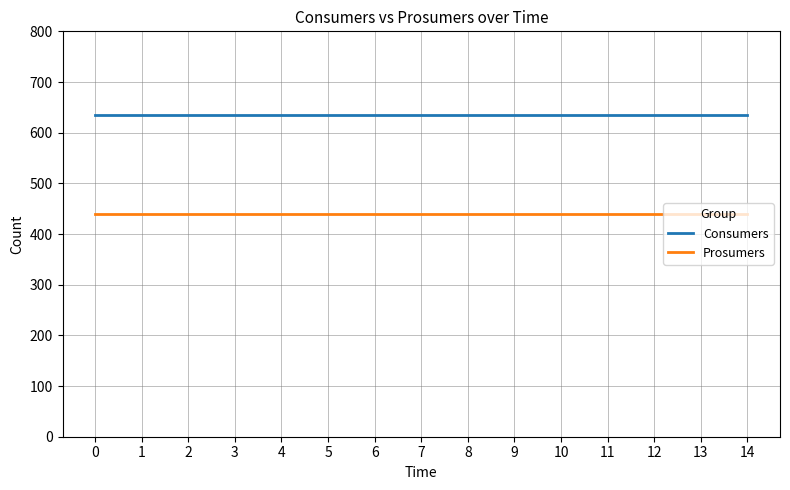

Which series has the largest total across all categories?

Consumers